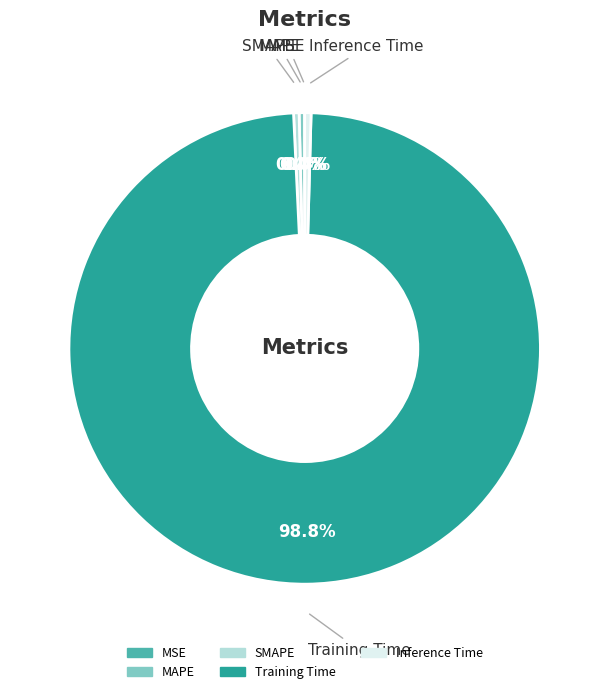

What is the total percentage of MAPE and SMAPE?

0.8%